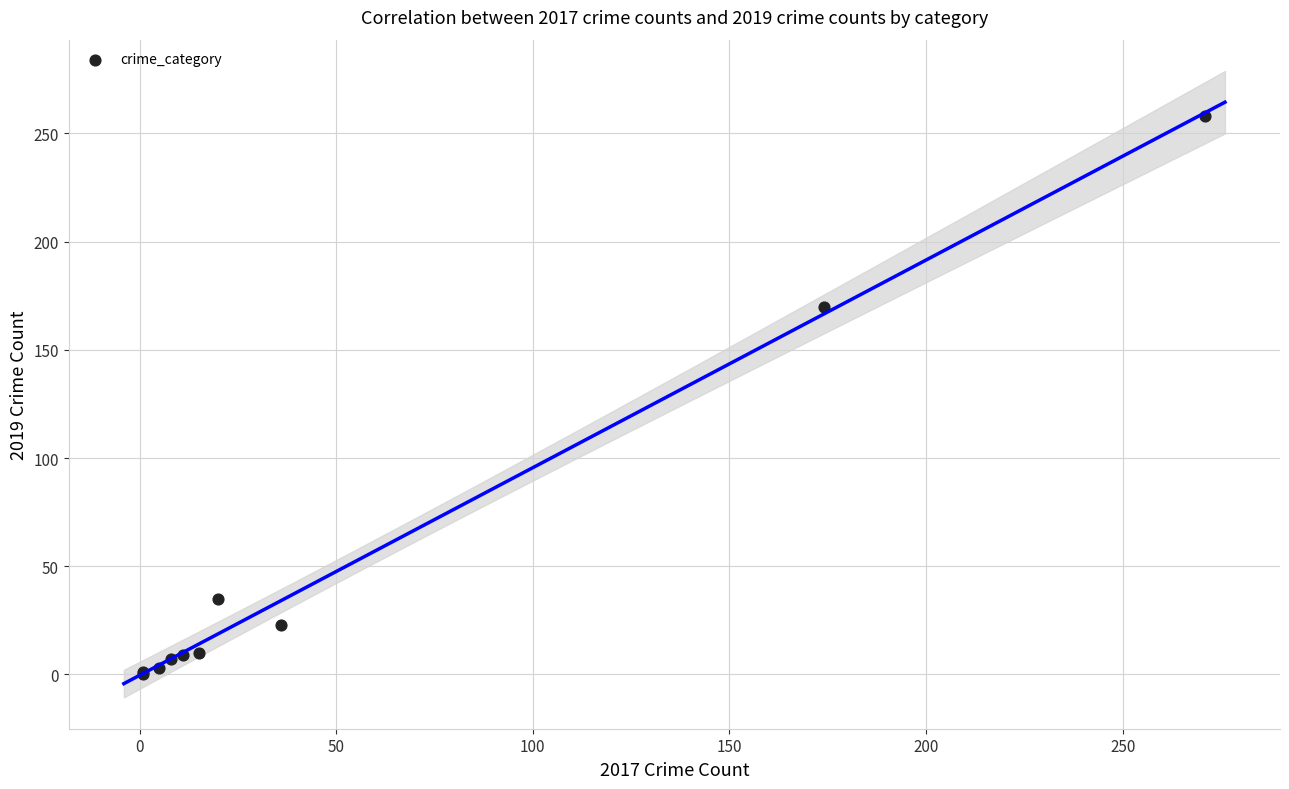

What Y value in the scatter plot is closest to 129?

170